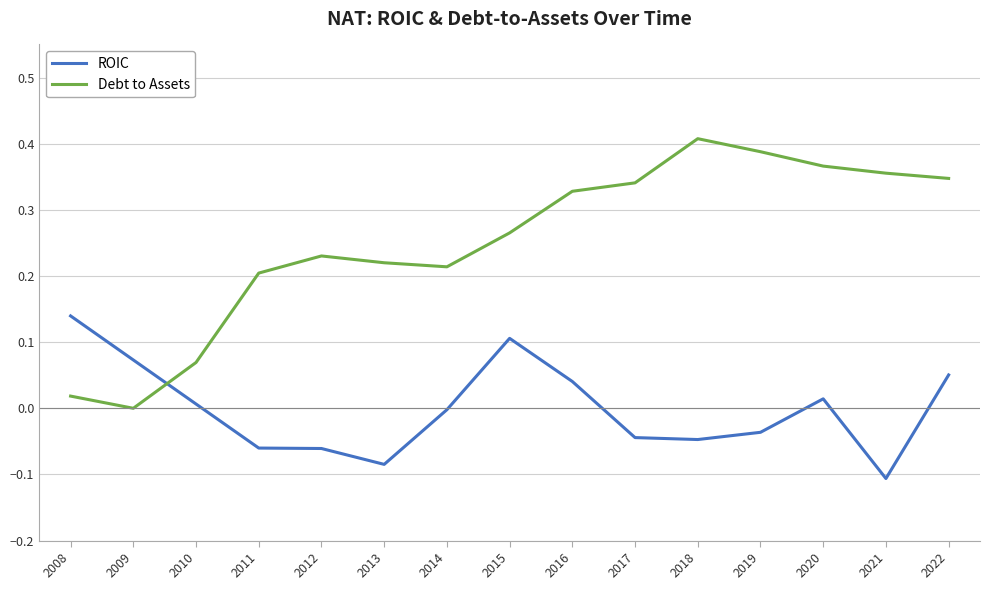

The Debt to Assets series shows 0.1 at 2014. True or false?

False